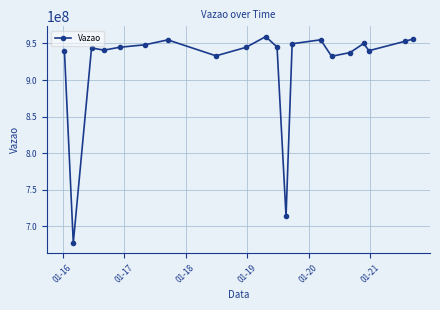

How many categories are shown in the chart?

20